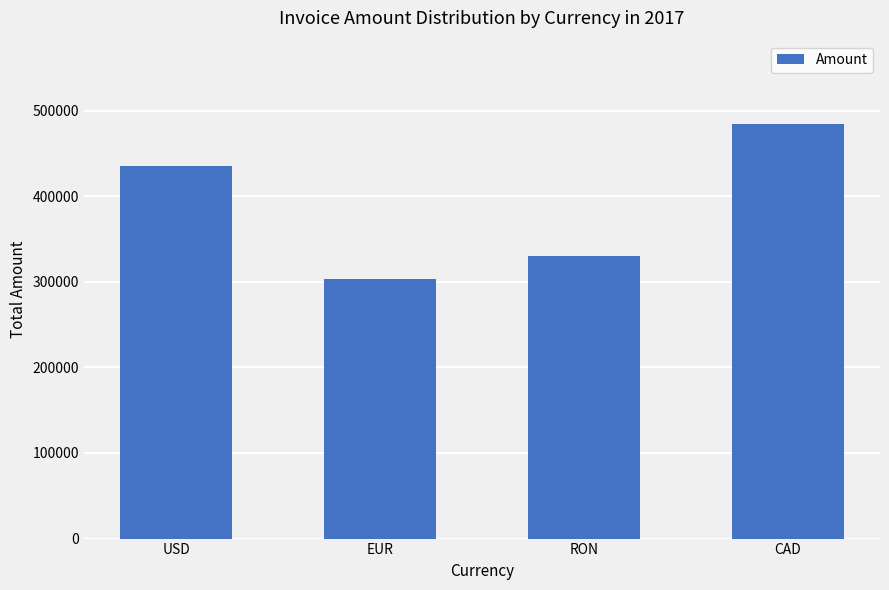

Reading left to right, list all the values displayed in this chart.

USD=434804	EUR=303689	RON=330319	CAD=484724